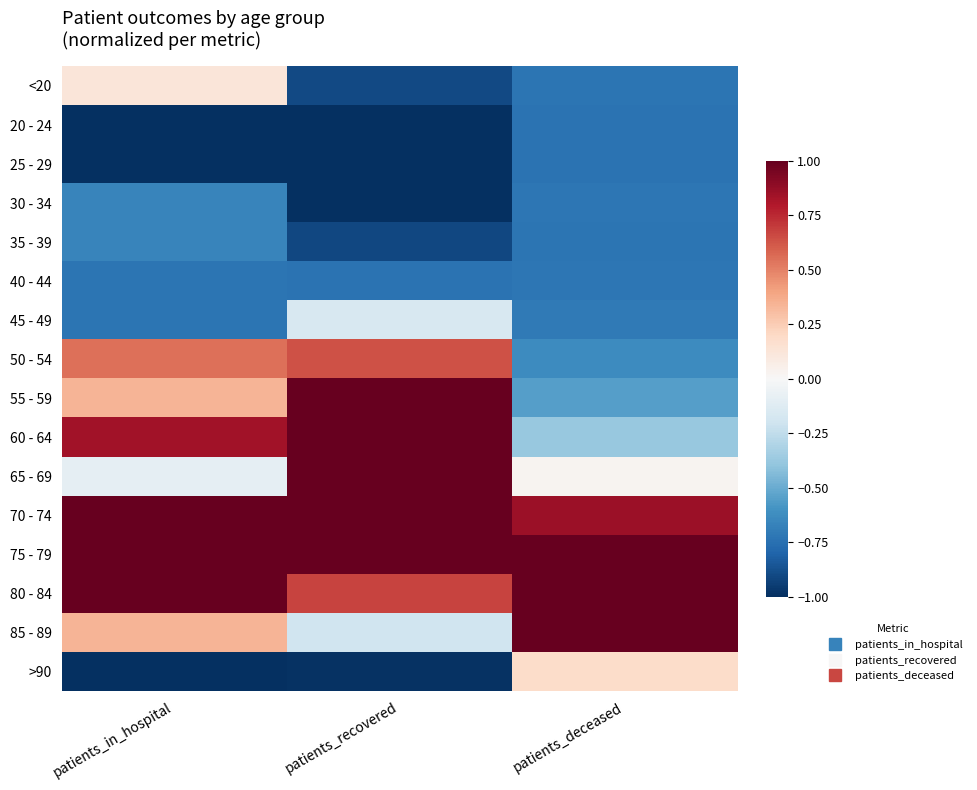

Reading right to left, transcribe all the data shown in this chart.

<20: patients_deceased=-0.7	patients_recovered=-0.9	patients_in_hospital=0.1
20 - 24: patients_deceased=-0.7	patients_recovered=-1.4	patients_in_hospital=-1.6
25 - 29: patients_deceased=-0.7	patients_recovered=-1.2	patients_in_hospital=-1.2
30 - 34: patients_deceased=-0.7	patients_recovered=-1.0	patients_in_hospital=-0.7
35 - 39: patients_deceased=-0.7	patients_recovered=-0.9	patients_in_hospital=-0.7
40 - 44: patients_deceased=-0.7	patients_recovered=-0.7	patients_in_hospital=-0.7
45 - 49: patients_deceased=-0.7	patients_recovered=-0.2	patients_in_hospital=-0.7
50 - 54: patients_deceased=-0.6	patients_recovered=0.6	patients_in_hospital=0.6
55 - 59: patients_deceased=-0.5	patients_recovered=1.1	patients_in_hospital=0.3
60 - 64: patients_deceased=-0.4	patients_recovered=1.1	patients_in_hospital=0.8
65 - 69: patients_deceased=0.0	patients_recovered=1.1	patients_in_hospital=-0.1
70 - 74: patients_deceased=0.9	patients_recovered=1.5	patients_in_hospital=1.2
75 - 79: patients_deceased=1.9	patients_recovered=1.3	patients_in_hospital=2.2
80 - 84: patients_deceased=2.3	patients_recovered=0.7	patients_in_hospital=1.2
85 - 89: patients_deceased=1.5	patients_recovered=-0.2	patients_in_hospital=0.3
>90: patients_deceased=0.2	patients_recovered=-1.0	patients_in_hospital=-1.1